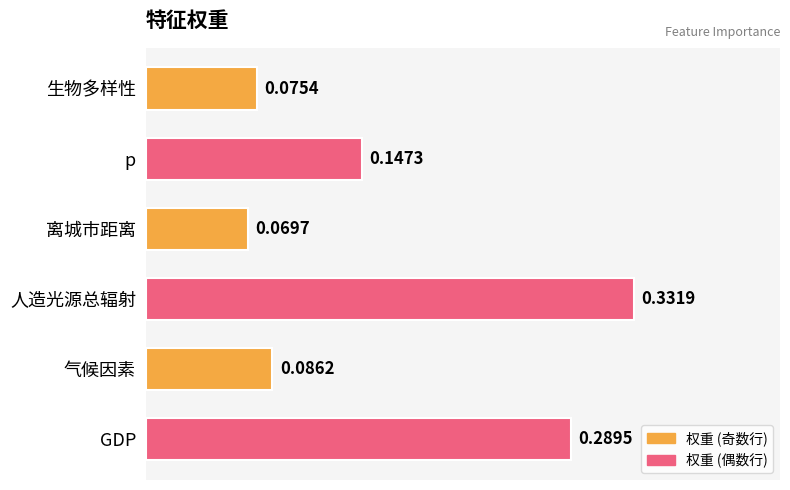

List the labels in order of value, largest first.

人造光源总辐射, GDP, p, 气候因素, 生物多样性, 离城市距离